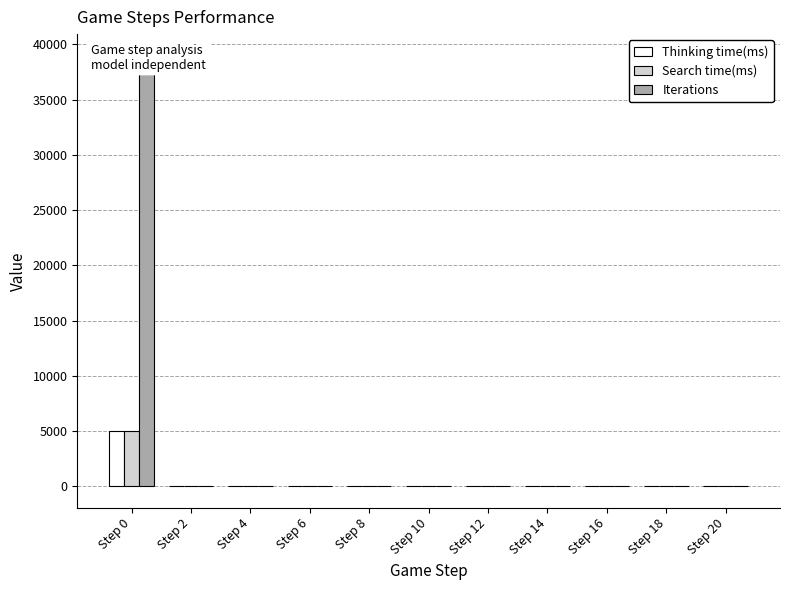

How many values in the Thinking time(ms) series exceed 1?

3